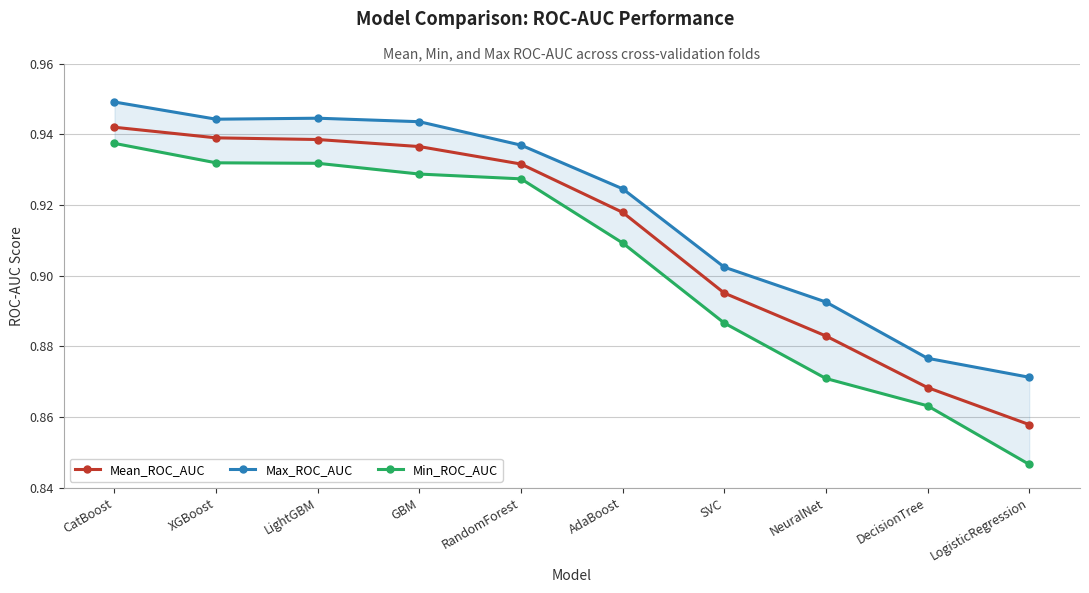

Is the value of Mean_ROC_AUC at RandomForest greater than the value of Min_ROC_AUC at RandomForest?

Yes